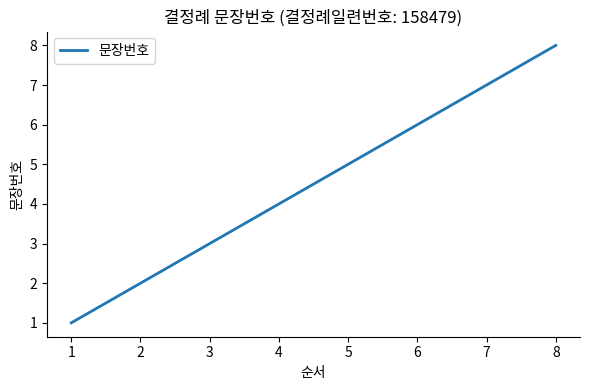

Reading left to right, transcribe all the data shown in this chart.

1	2	3	4	5	6	7	8